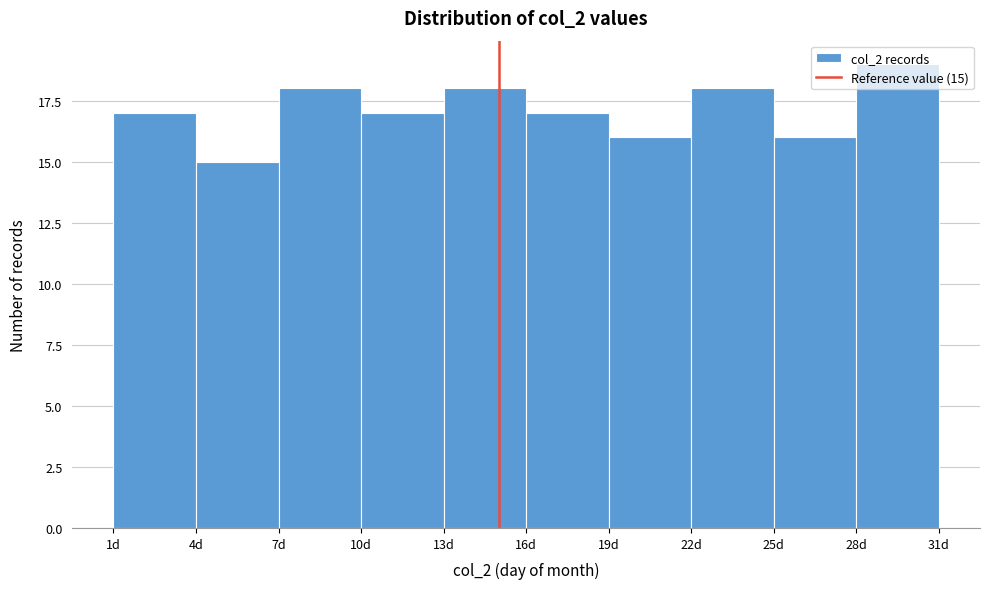

Over which range of the x-axis is the bar tallest?

28 to 31